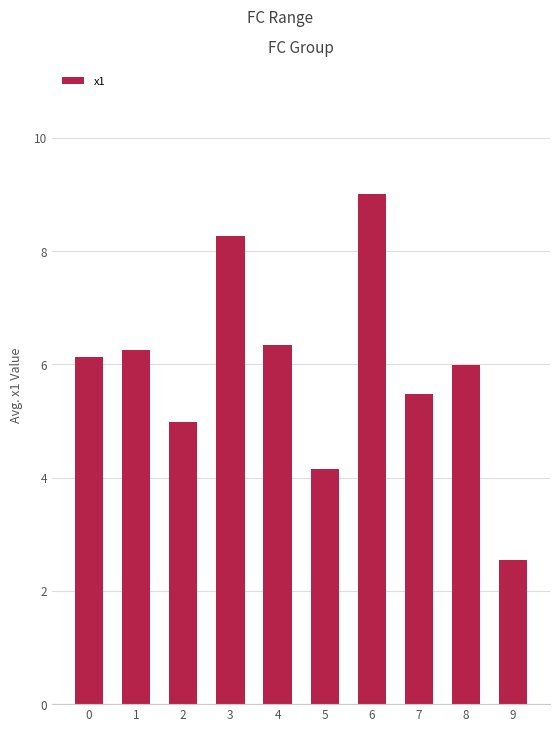

What is the smallest value displayed?

2.5